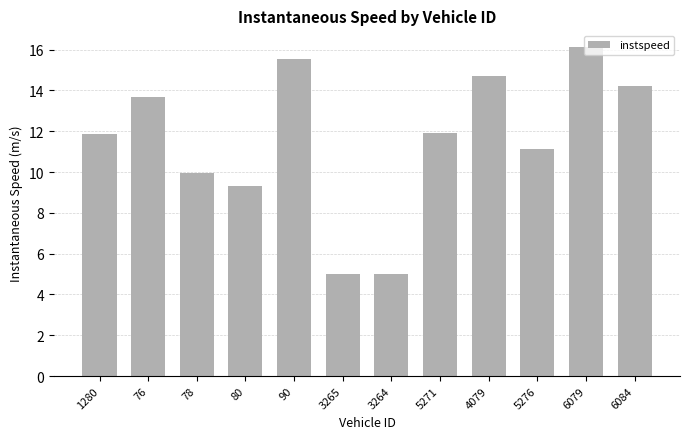

What is the value of the 7th bar from the left?

5.0